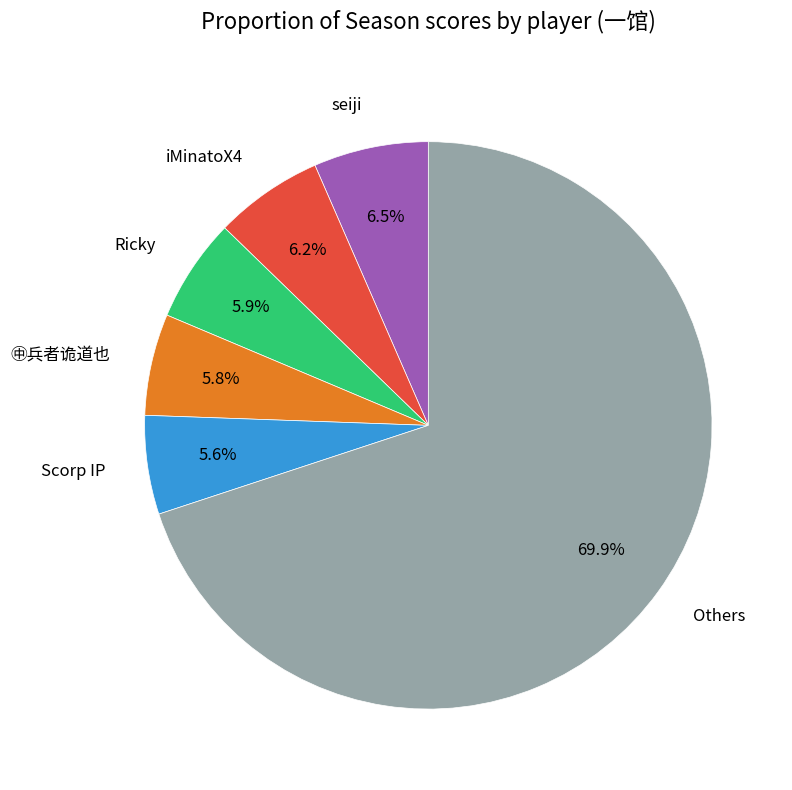

Combined, do Ricky and iMinatoX4 account for over 50%?

No